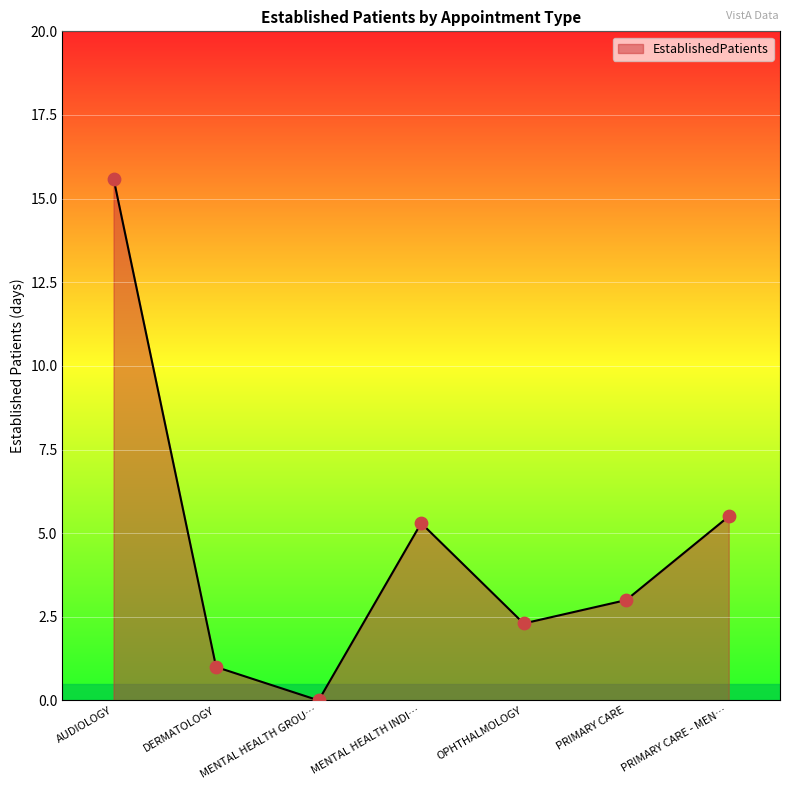

Between AUDIOLOGY and PRIMARY CARE - MEN…, which is larger?

AUDIOLOGY